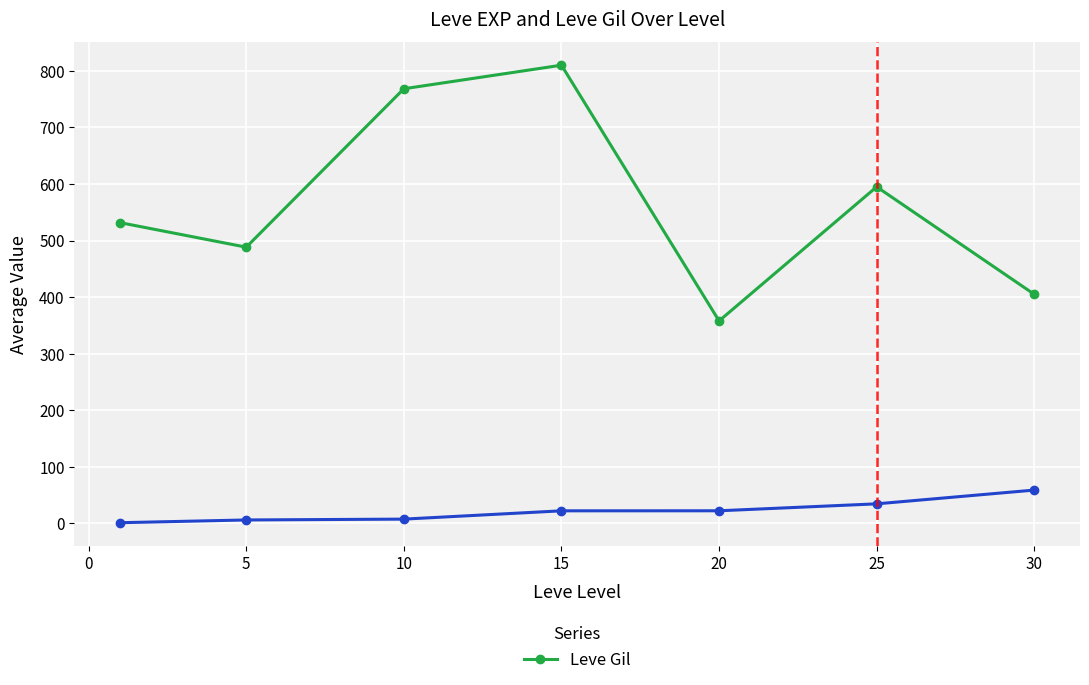

What is the maximum value shown in the chart?

810.0